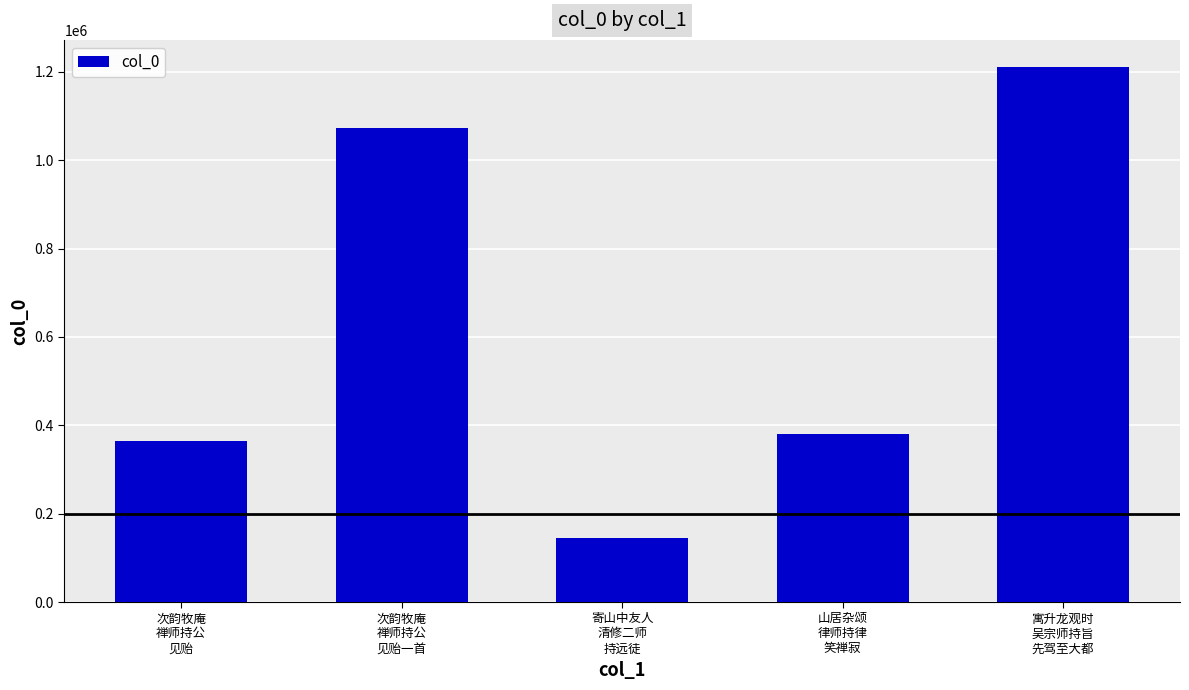

How many values are below 379679?

2